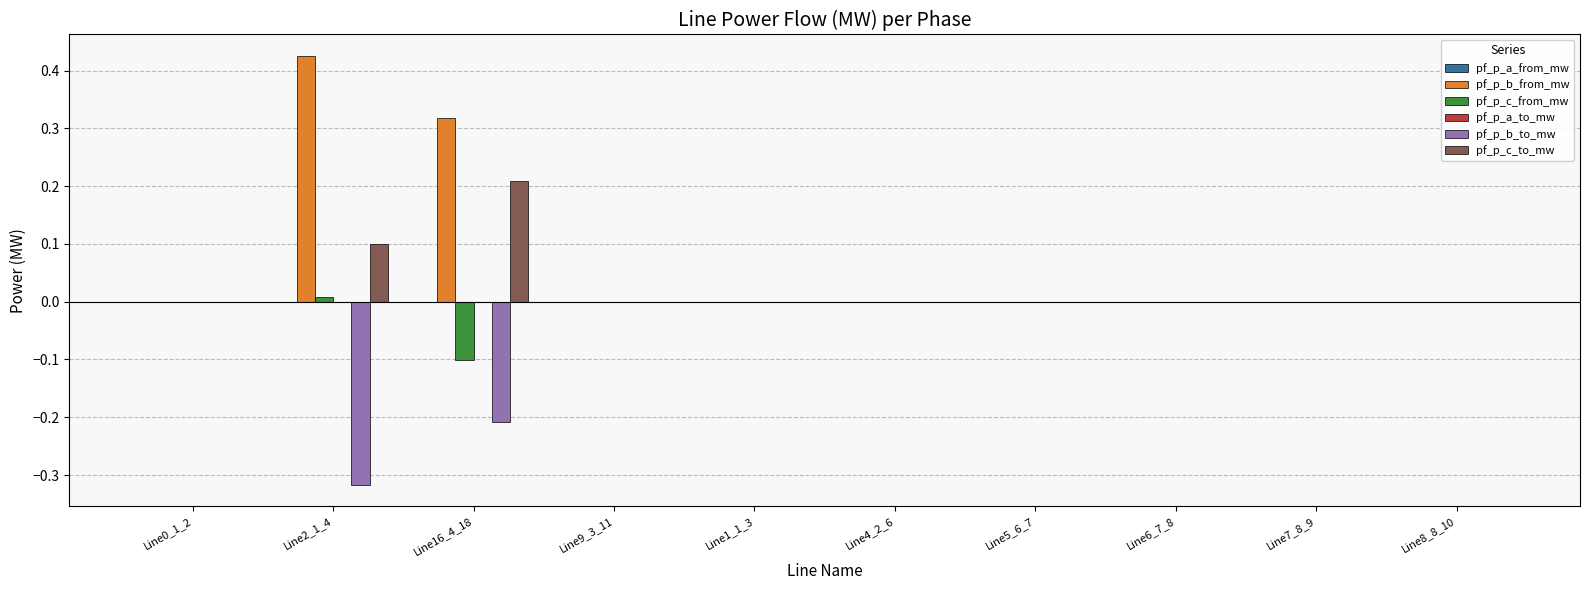

Which series has the largest total across all categories?

pf_p_b_from_mw